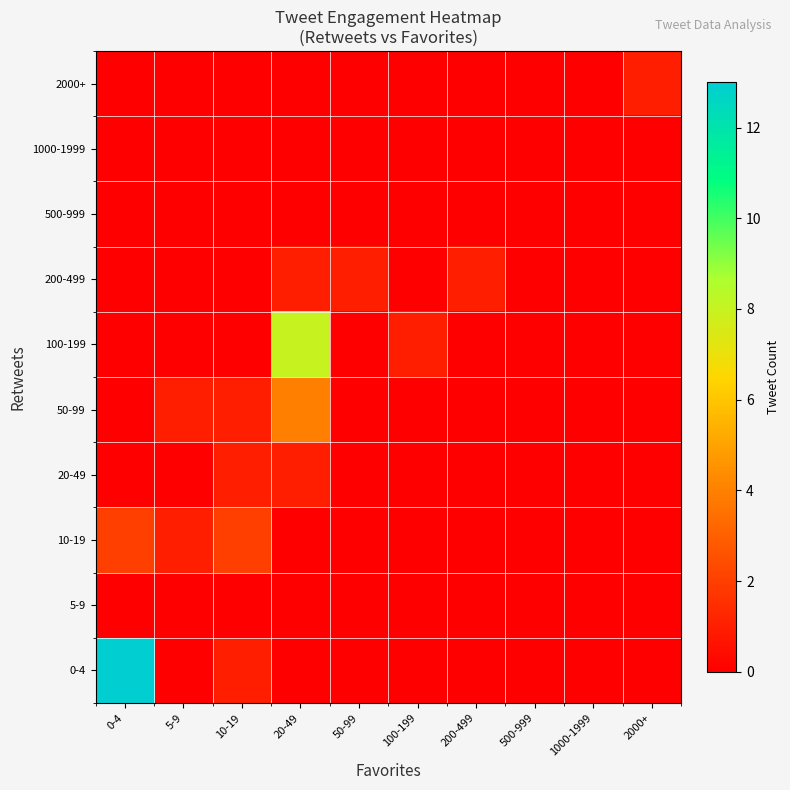

What is the total value across all series at 50-99?

1